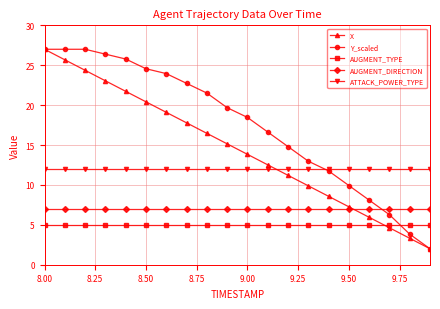

True or false: ATTACK_POWER_TYPE and AUGMENT_DIRECTION cross at least once.

False